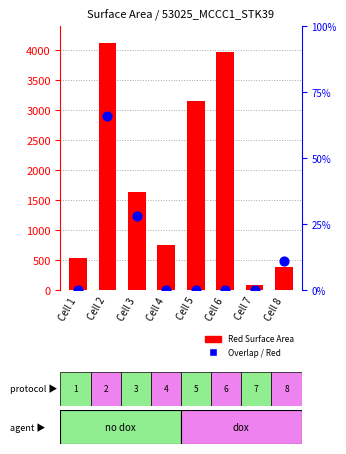

Which series has the widest spread of Y values?

Red Surface Area